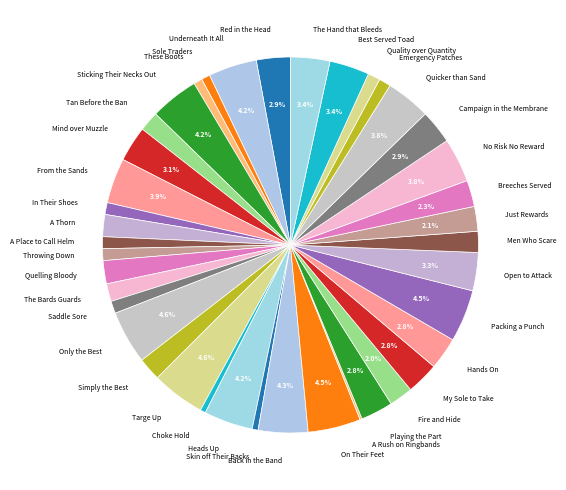

Is the sum of In Their Shoes and On Their Feet greater than half?

No